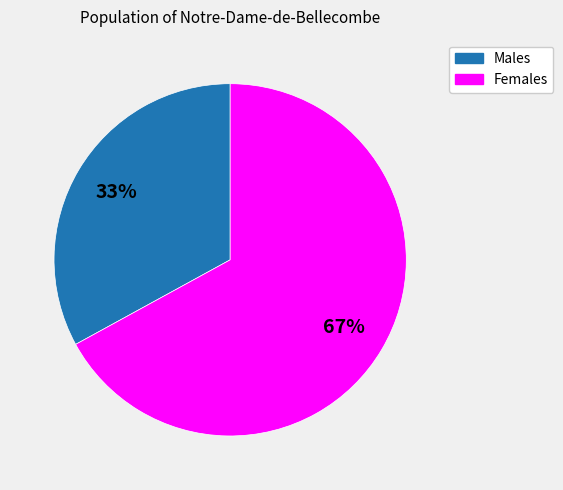

To the nearest percent, what is the average slice percentage?

50%